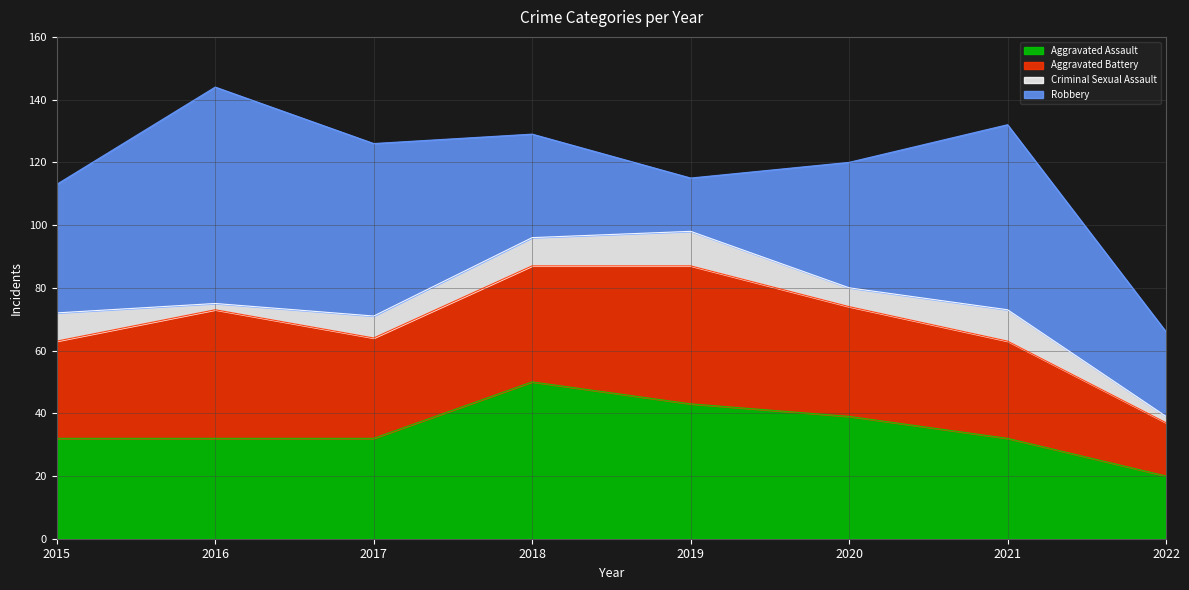

What is the sum of all Aggravated Battery values?

268